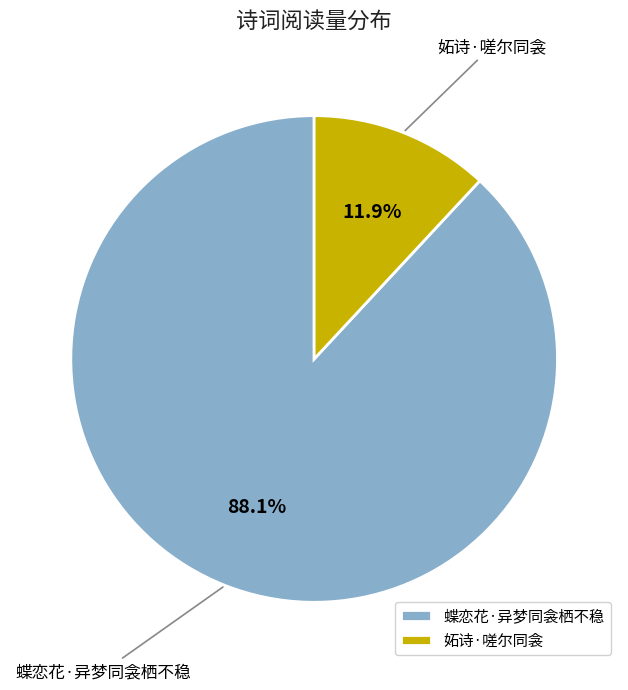

Which slice is the smallest?

妬诗·嗟尔同衾